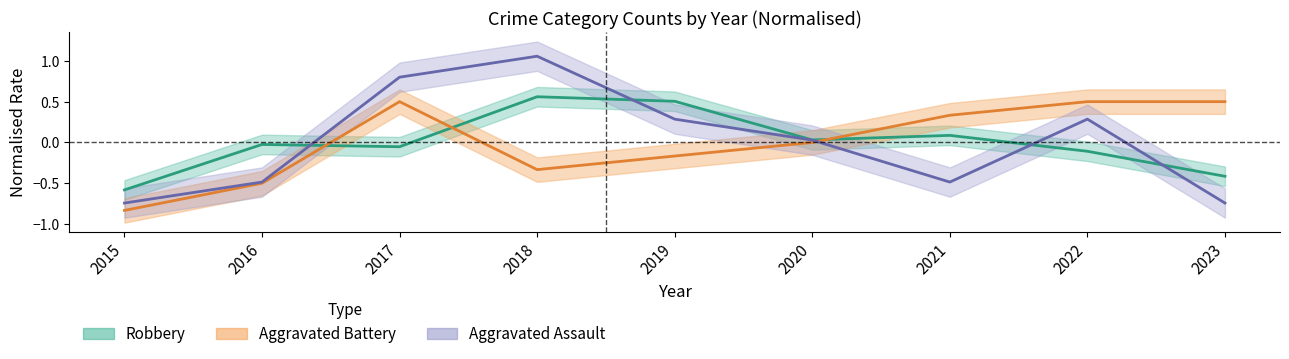

What is the total value across all series at 2018?

1.3